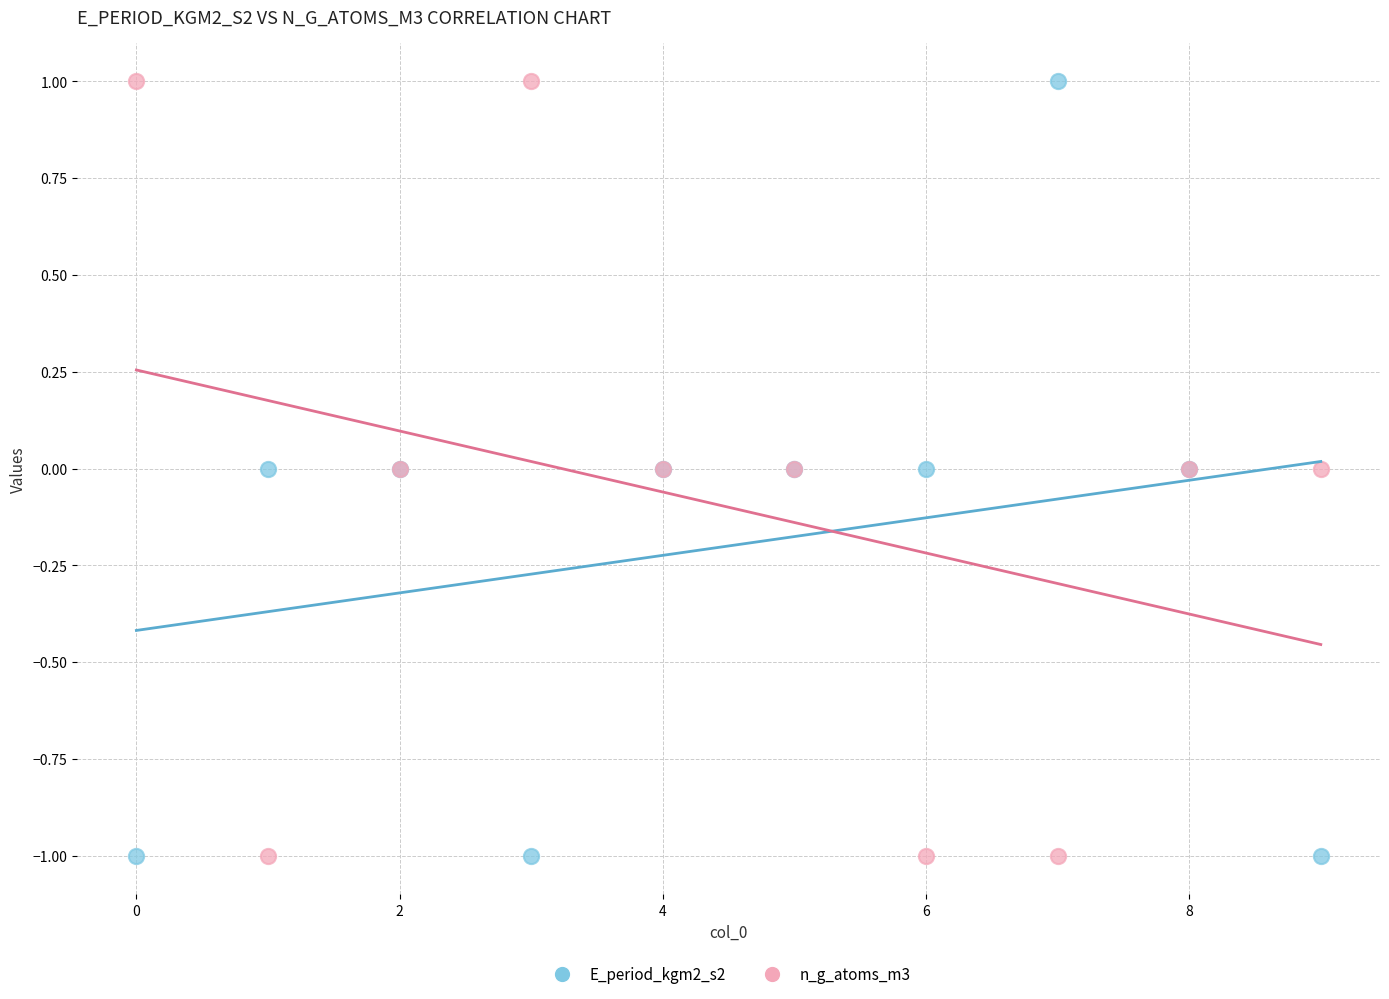

What are all the series names shown in the legend?

E_period_kgm2_s2, n_g_atoms_m3